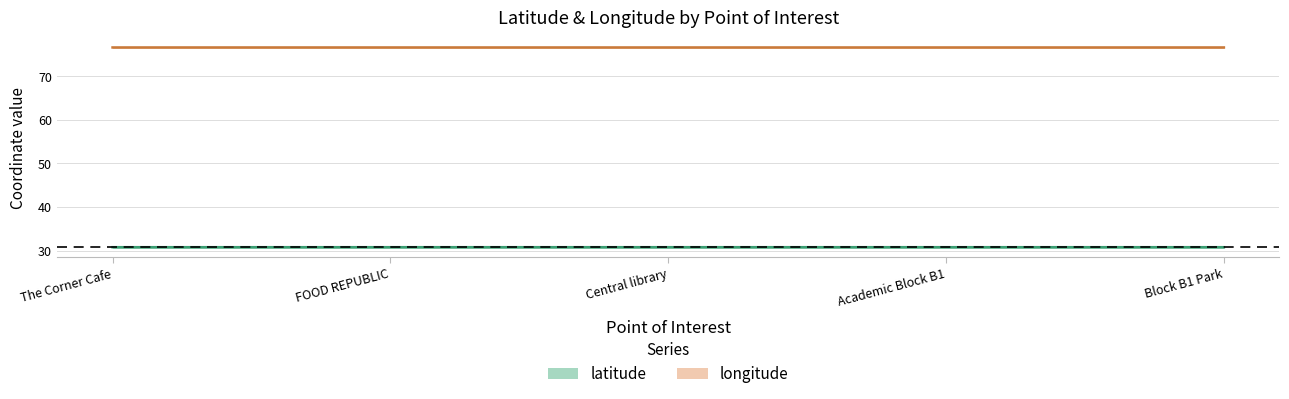

What is the spread (max minus min) of values at The Corner Cafe?

45.8